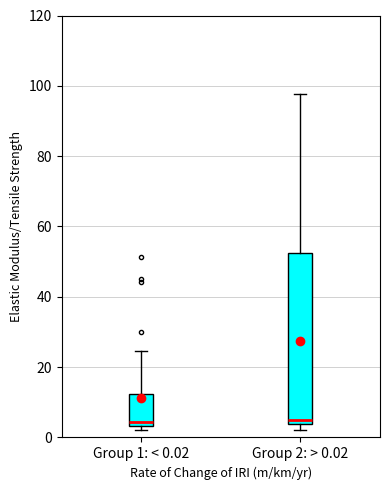

Where is the lower edge of the box for Group 1: < 0.02 on the y-axis? The values are not printed on the chart, so give them approximately, as read against the axis.

4